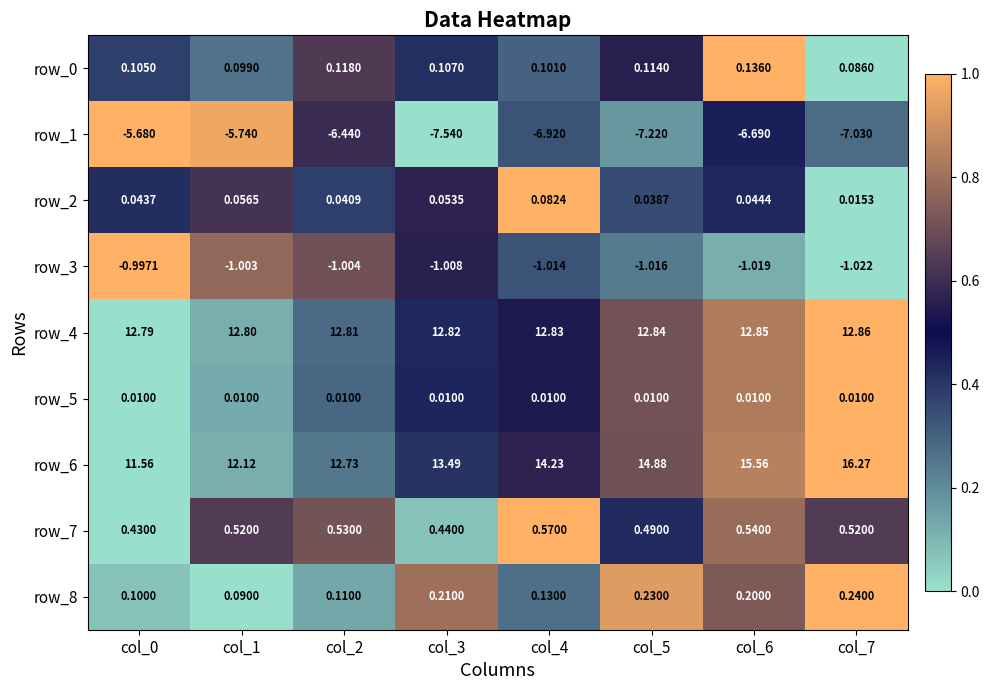

At how many categories does at least one series exceed 0?

8